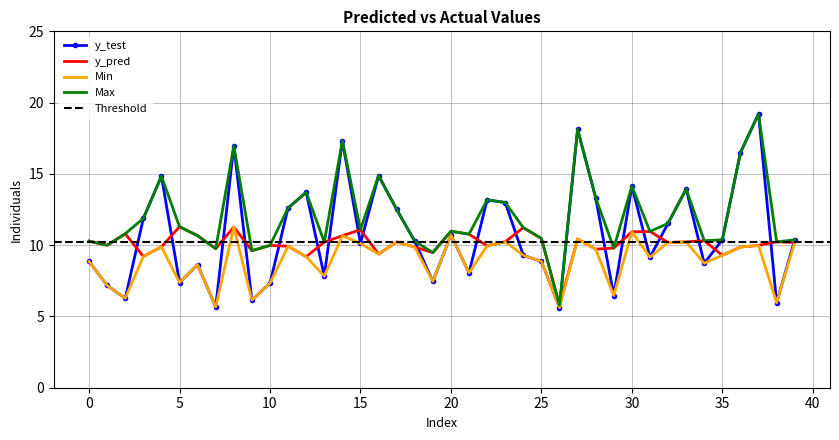

Between 21 and 32, which series saw the biggest shift?

y_test